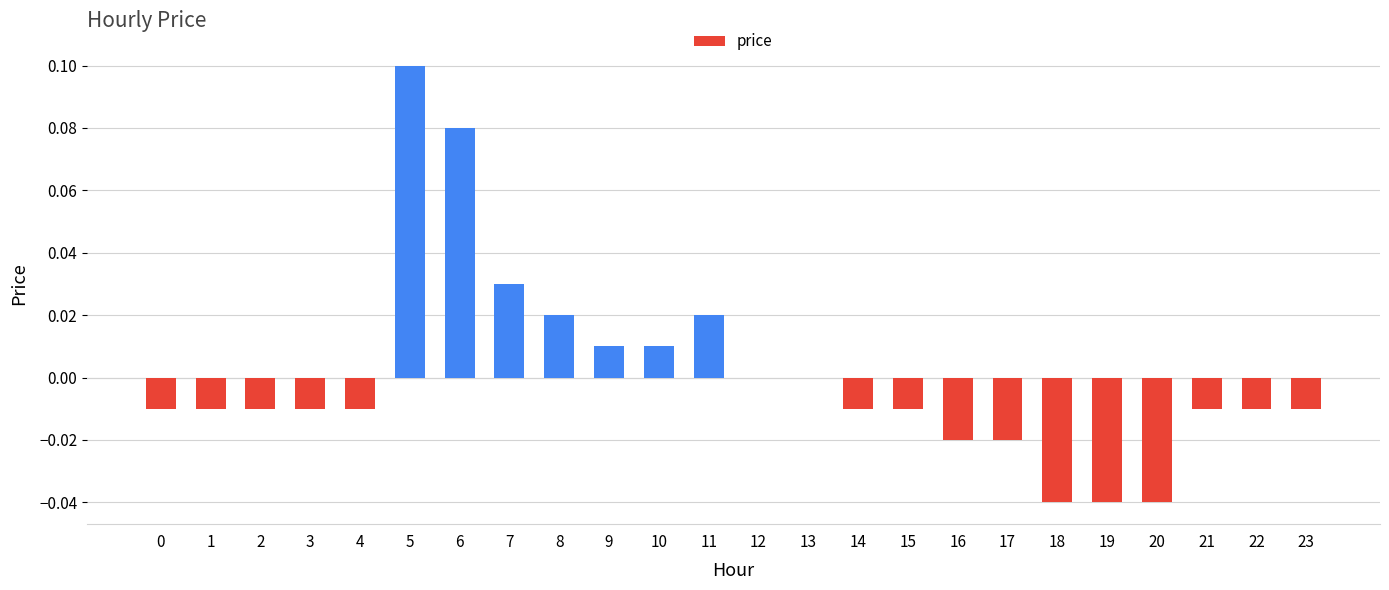

The chart shows a value of -0.0 at 3. True or false?

True